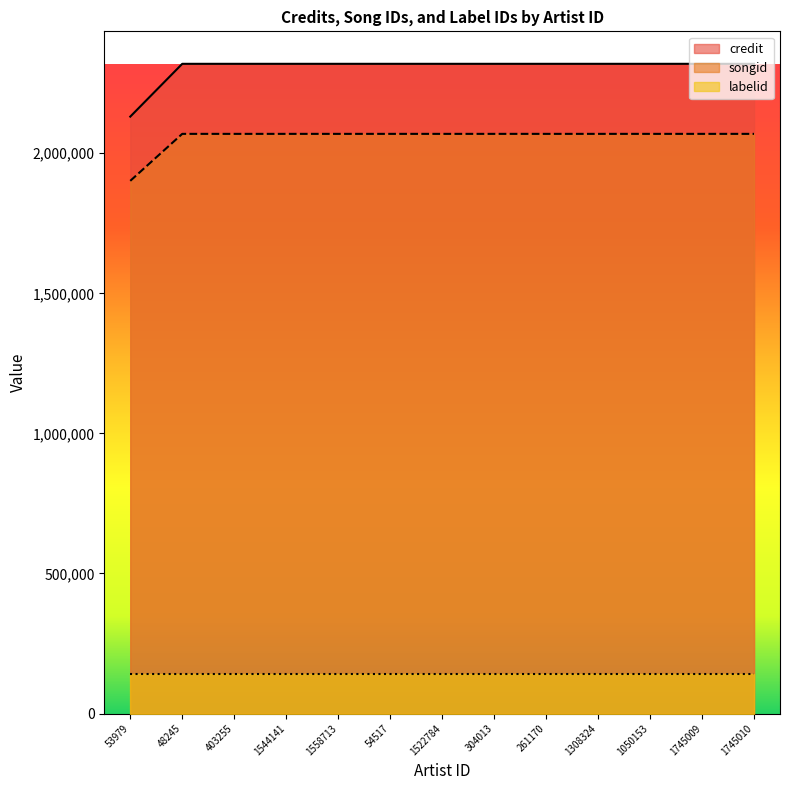

What position from the left is 1745009?

12